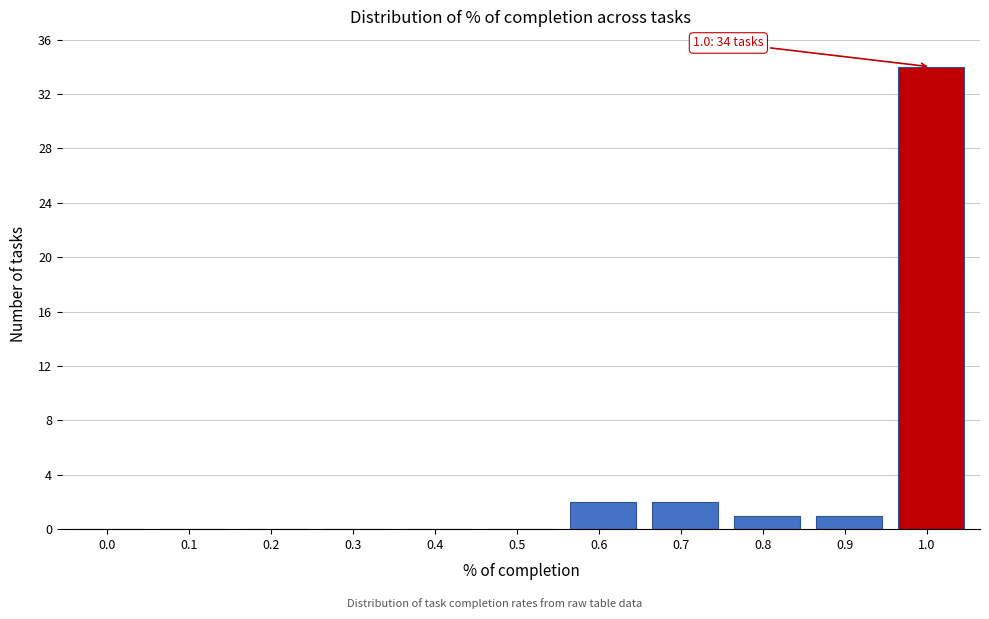

Reading left to right, list all the values displayed in this chart.

0.0=0	0.1=0	0.2=0	0.3=0	0.4=0	0.5=0	0.6=2	0.7=2	0.8=1	0.9=1	1.0=34